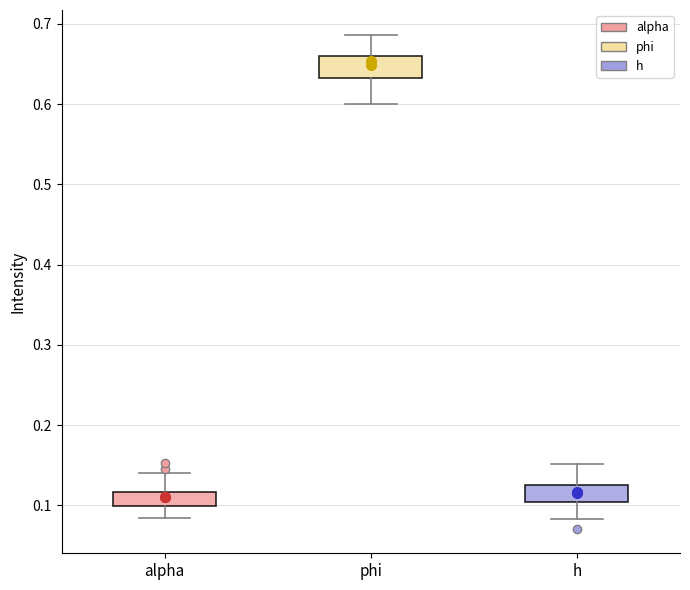

Where is the lower edge of the box for phi on the y-axis? The values are not printed on the chart, so give them approximately, as read against the axis.

0.63